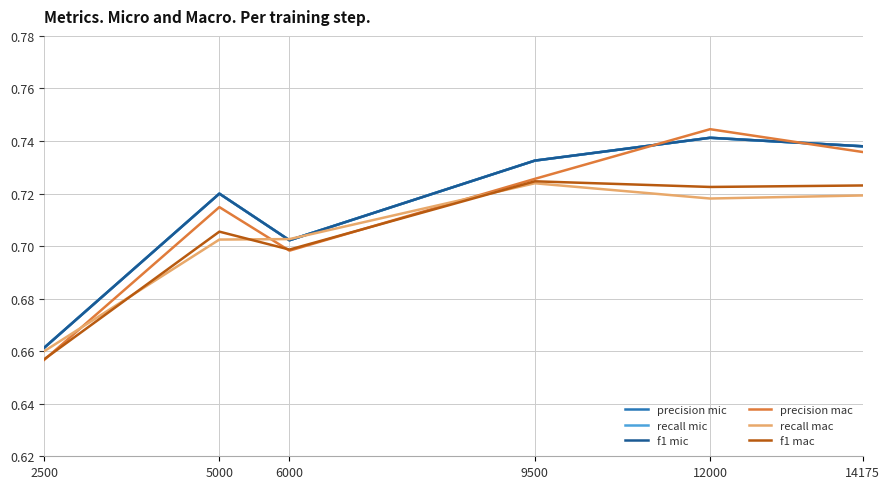

What is the sum of the precision mac values at 6000 and 14175?

1.4